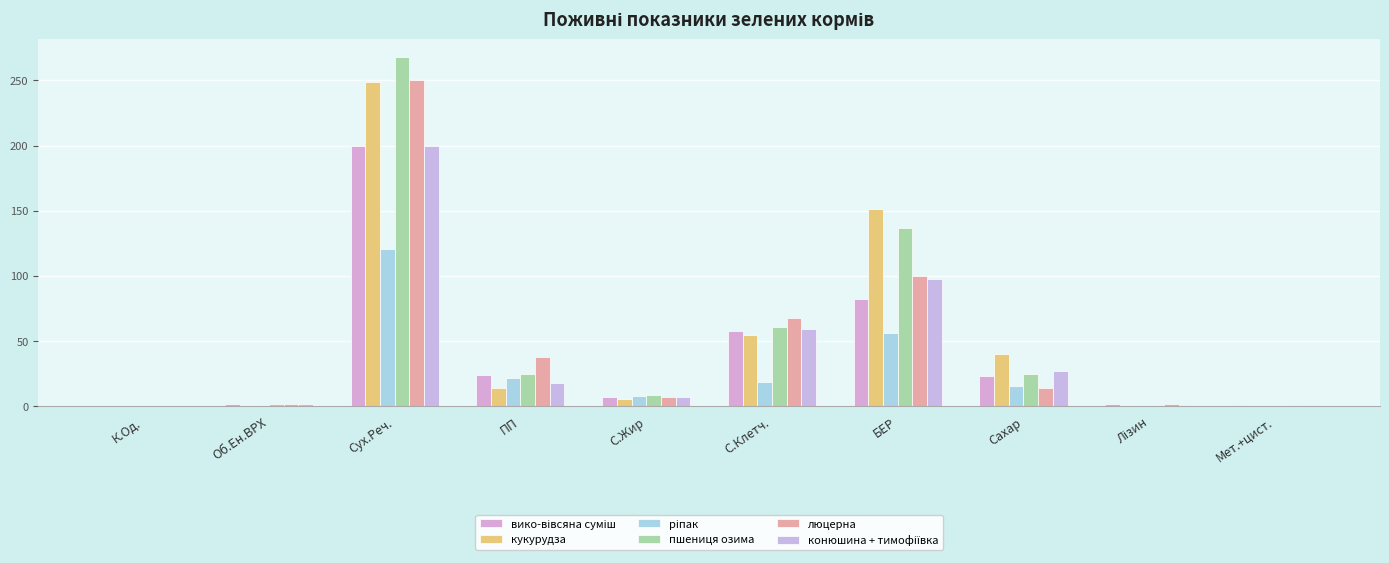

Rank the series by their maximum value, from lowest to highest.

ріпак, вико-вівсяна суміш, конюшина + тимофіївка, кукурудза, люцерна, пшениця озима